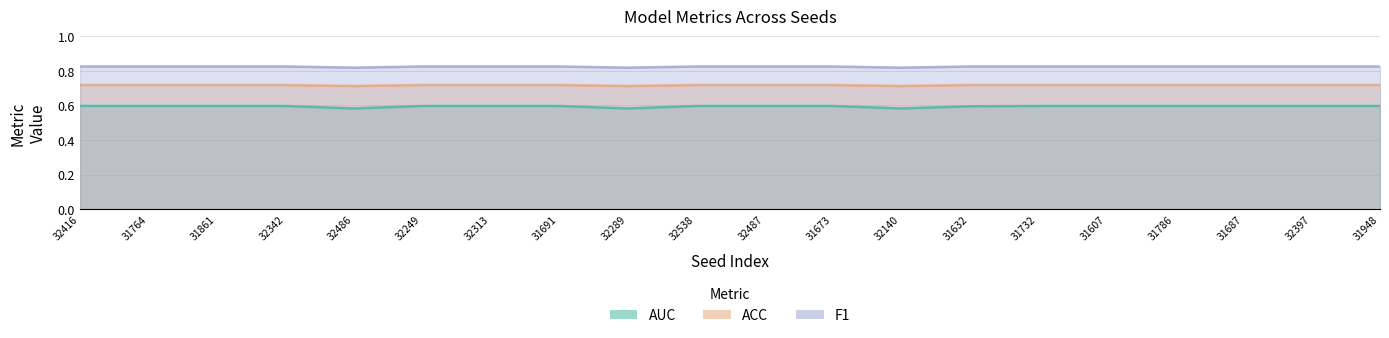

True or false: F1 and ACC cross at least once.

False